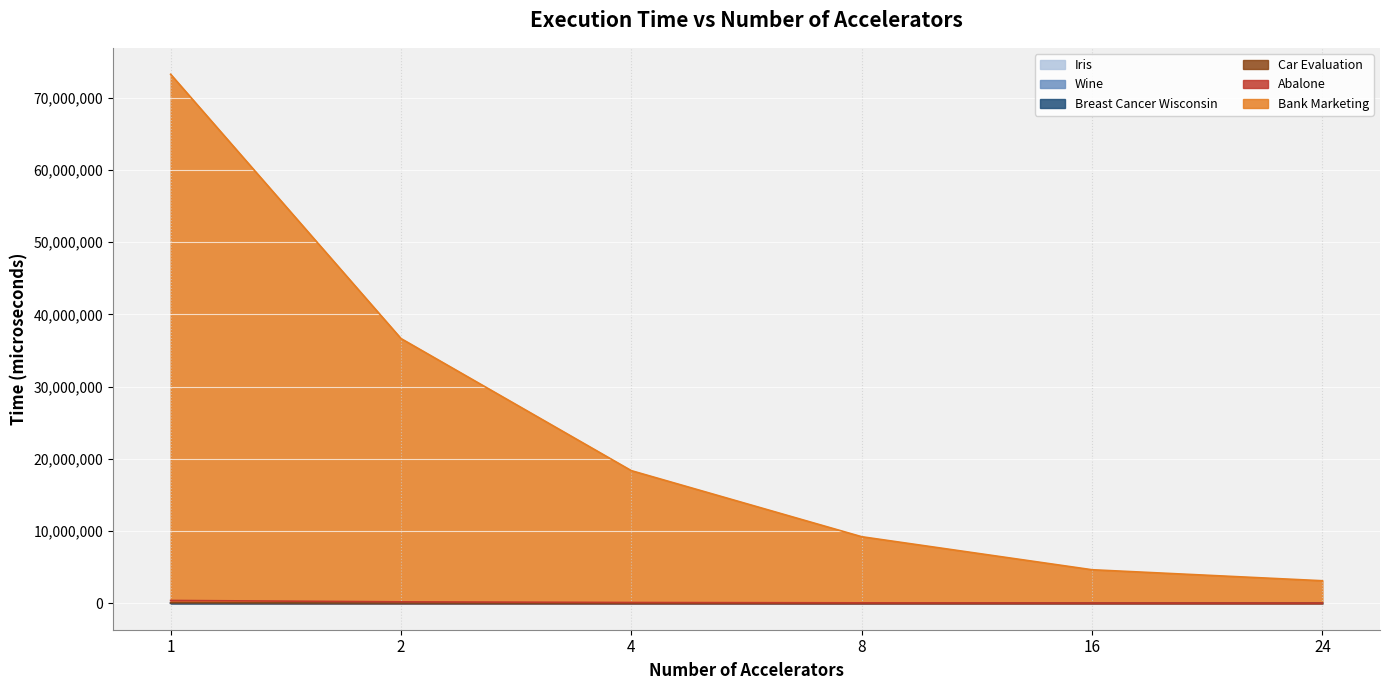

What is the sum of all Iris values?

1979.3